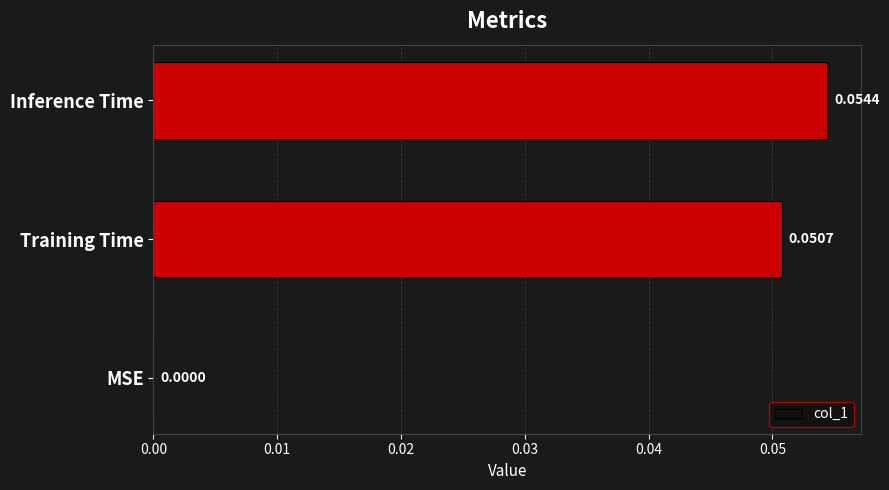

How many values are above zero?

2